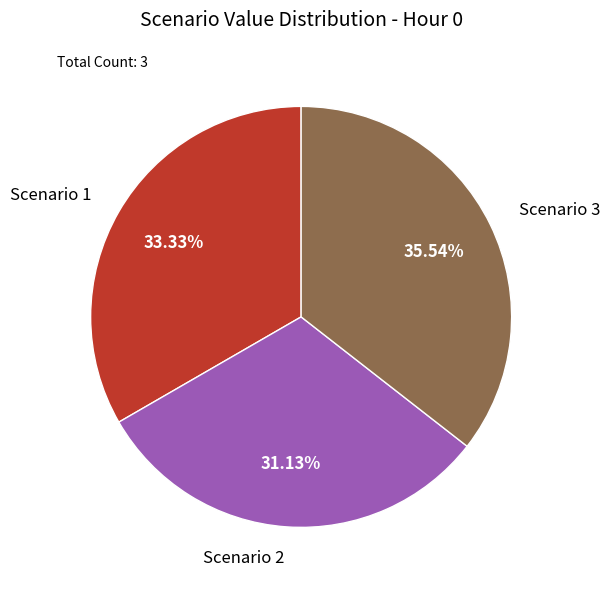

Does any single category account for the majority?

No